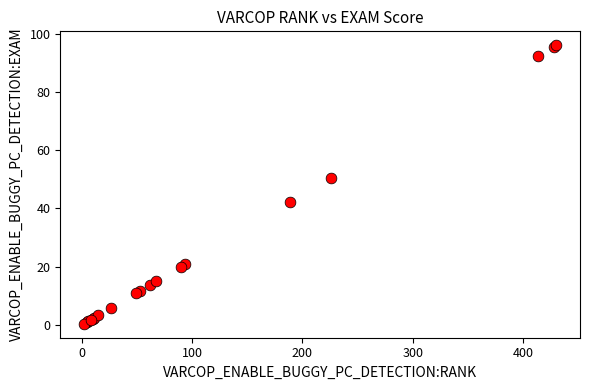

What Y value in the scatter plot is closest to 48?

50.4